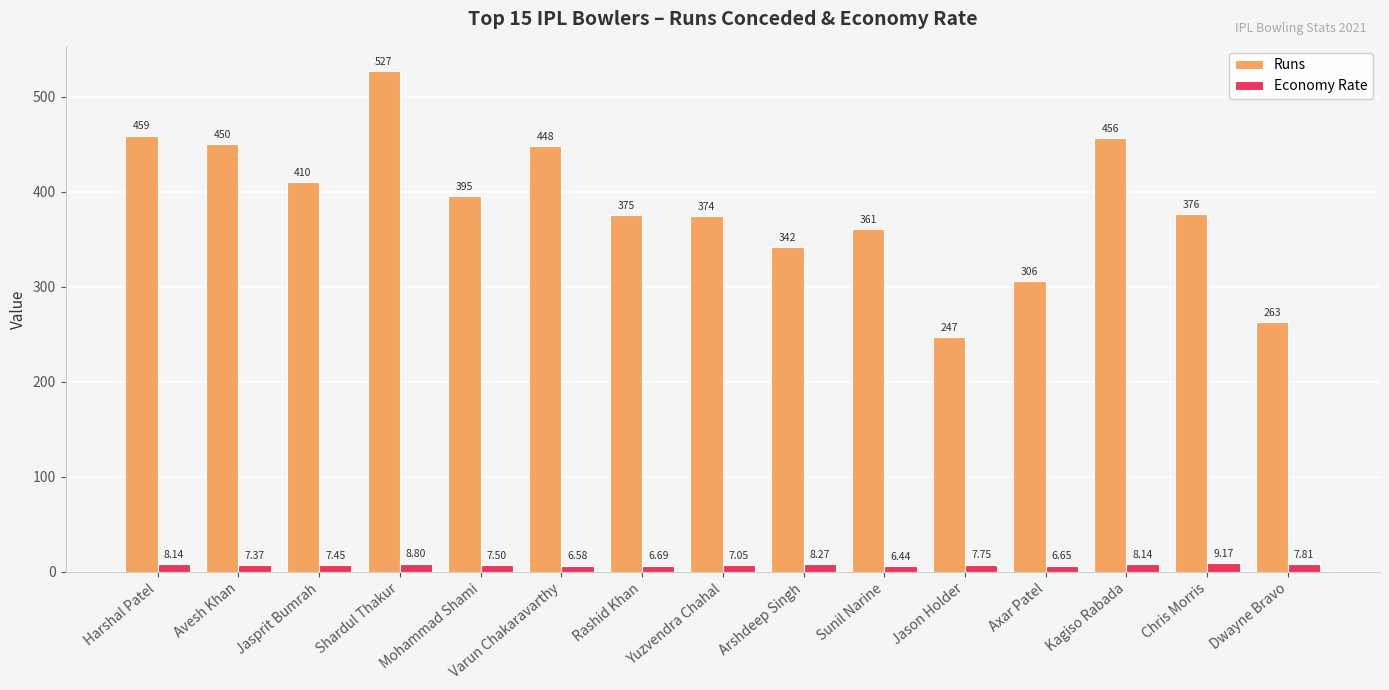

What are all the series names shown in the legend?

Runs, Economy Rate